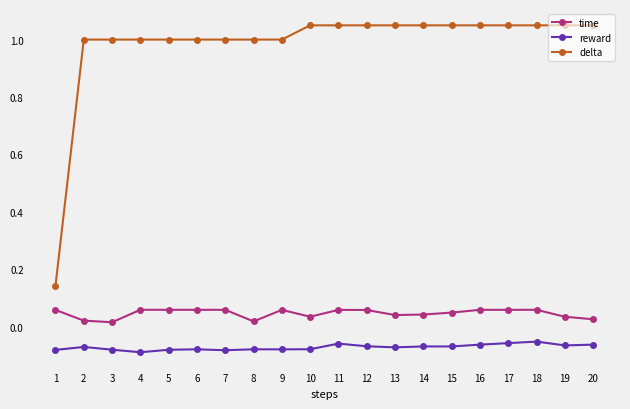

The value of reward at 20 is -0.1. True or false?

True